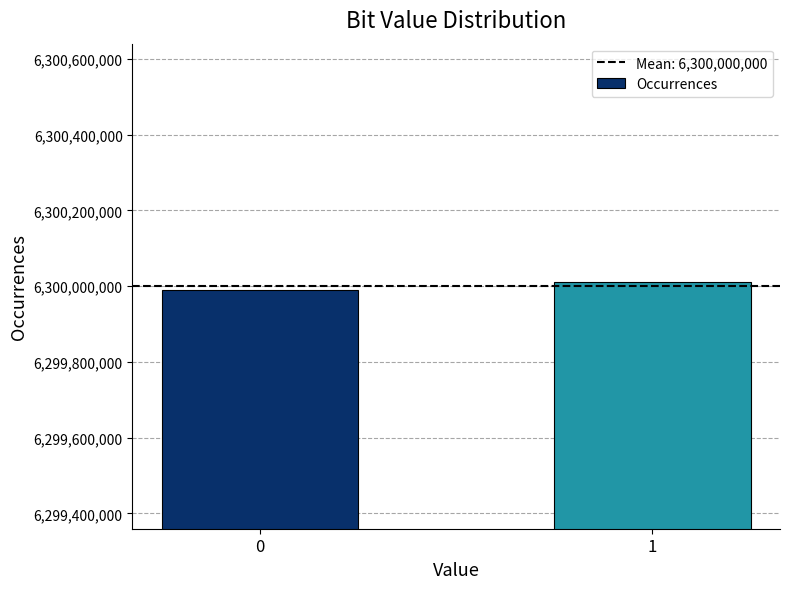

The value at 0 is 11308284546. True or false?

False